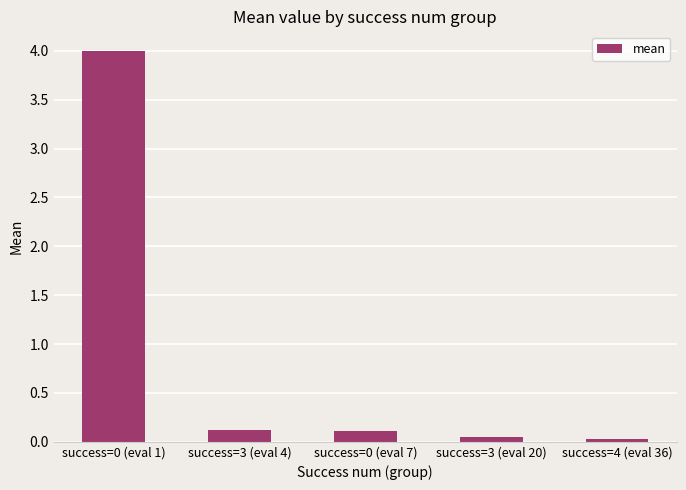

What value does the data have at success=0 (eval 7)?

0.1